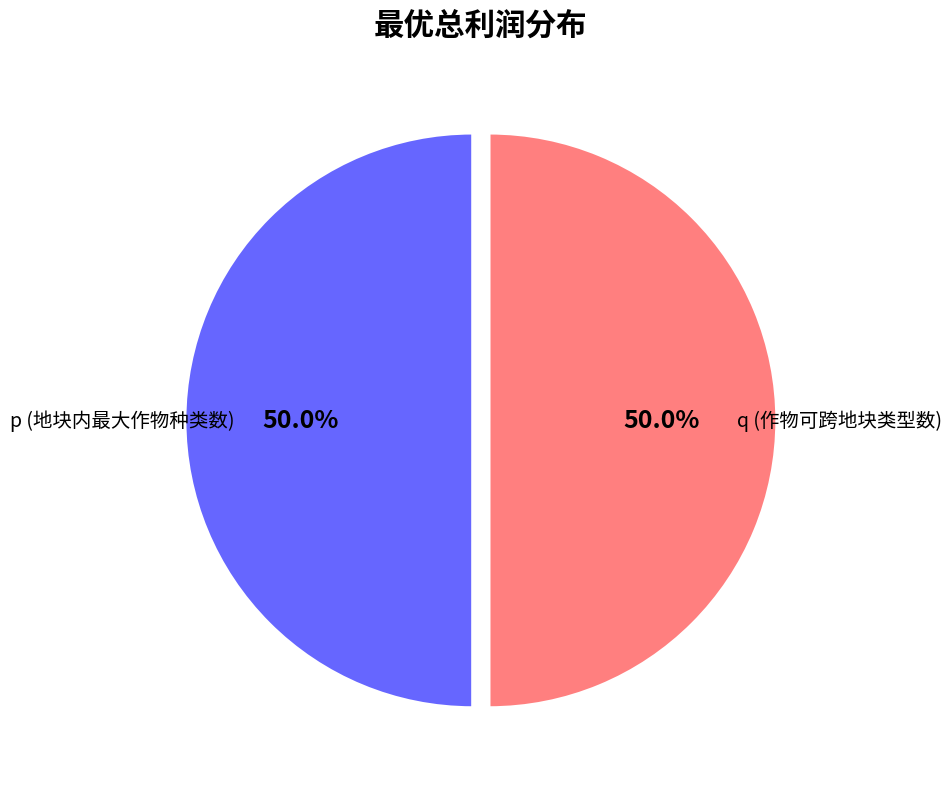

Which slice is the smallest?

p (地块内最大作物种类数)